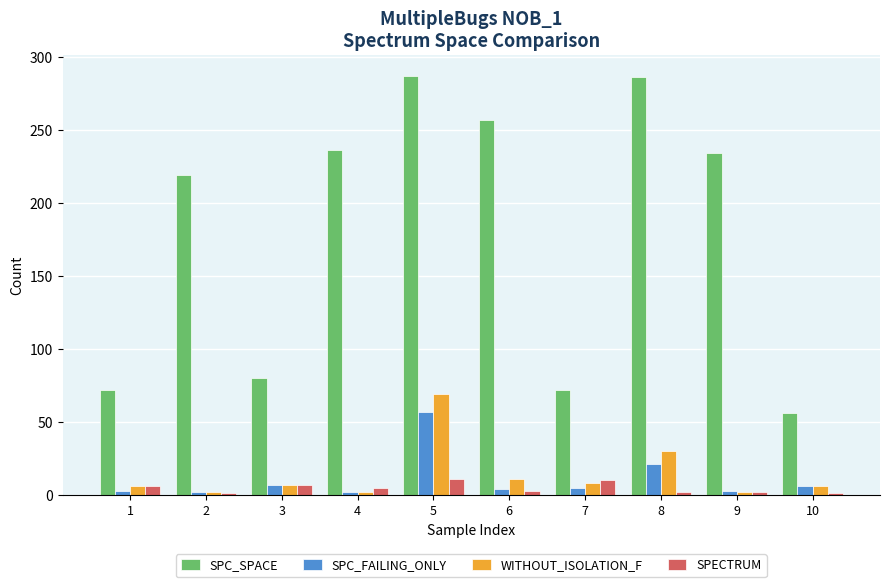

Which series changed the most between 1 and 4?

SPC_SPACE